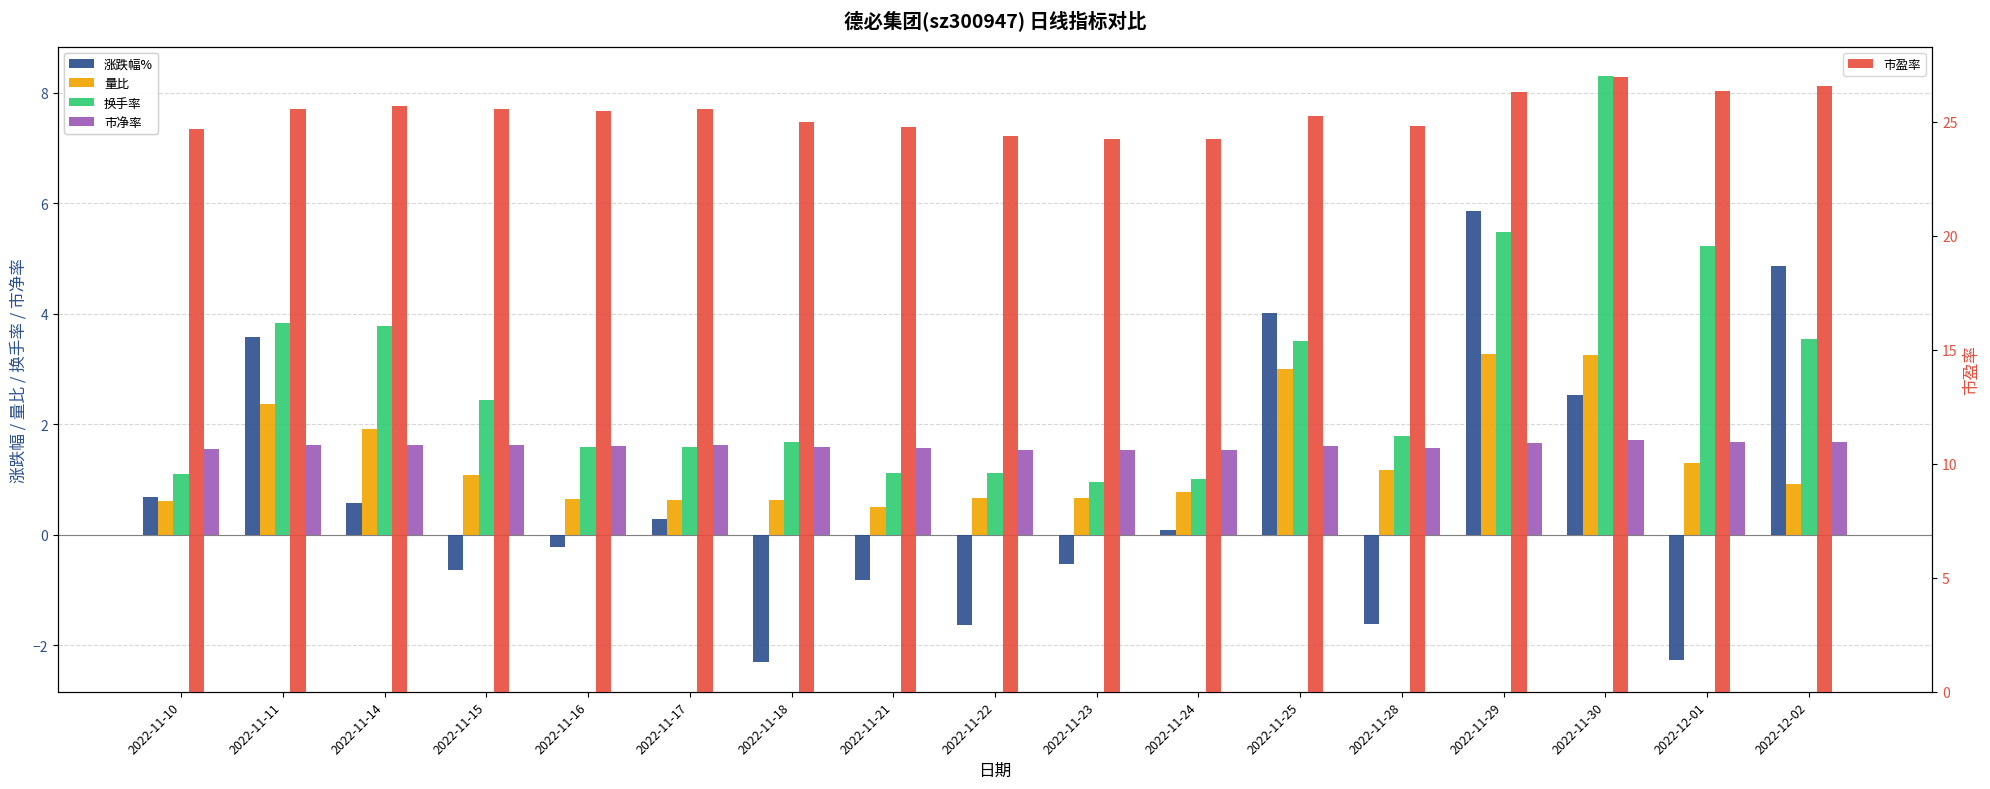

Reading right to left, transcribe all the data shown in this chart.

涨跌幅%: 2022-12-02=4.9	2022-12-01=-2.3	2022-11-30=2.5	2022-11-29=5.9	2022-11-28=-1.6	2022-11-25=4.0	2022-11-24=0.1	2022-11-23=-0.5	2022-11-22=-1.6	2022-11-21=-0.8	2022-11-18=-2.3	2022-11-17=0.3	2022-11-16=-0.2	2022-11-15=-0.6	2022-11-14=0.6	2022-11-11=3.6	2022-11-10=0.7
量比: 2022-12-02=0.9	2022-12-01=1.3	2022-11-30=3.3	2022-11-29=3.3	2022-11-28=1.2	2022-11-25=3.0	2022-11-24=0.8	2022-11-23=0.7	2022-11-22=0.7	2022-11-21=0.5	2022-11-18=0.6	2022-11-17=0.6	2022-11-16=0.7	2022-11-15=1.1	2022-11-14=1.9	2022-11-11=2.4	2022-11-10=0.6
换手率: 2022-12-02=3.5	2022-12-01=5.2	2022-11-30=8.3	2022-11-29=5.5	2022-11-28=1.8	2022-11-25=3.5	2022-11-24=1.0	2022-11-23=1.0	2022-11-22=1.1	2022-11-21=1.1	2022-11-18=1.7	2022-11-17=1.6	2022-11-16=1.6	2022-11-15=2.4	2022-11-14=3.8	2022-11-11=3.8	2022-11-10=1.1
市净率: 2022-12-02=1.7	2022-12-01=1.7	2022-11-30=1.7	2022-11-29=1.7	2022-11-28=1.6	2022-11-25=1.6	2022-11-24=1.5	2022-11-23=1.5	2022-11-22=1.5	2022-11-21=1.6	2022-11-18=1.6	2022-11-17=1.6	2022-11-16=1.6	2022-11-15=1.6	2022-11-14=1.6	2022-11-11=1.6	2022-11-10=1.6
市盈率: 2022-12-02=26.6	2022-12-01=26.3	2022-11-30=26.9	2022-11-29=26.3	2022-11-28=24.8	2022-11-25=25.2	2022-11-24=24.3	2022-11-23=24.2	2022-11-22=24.4	2022-11-21=24.8	2022-11-18=25.0	2022-11-17=25.6	2022-11-16=25.5	2022-11-15=25.6	2022-11-14=25.7	2022-11-11=25.6	2022-11-10=24.7